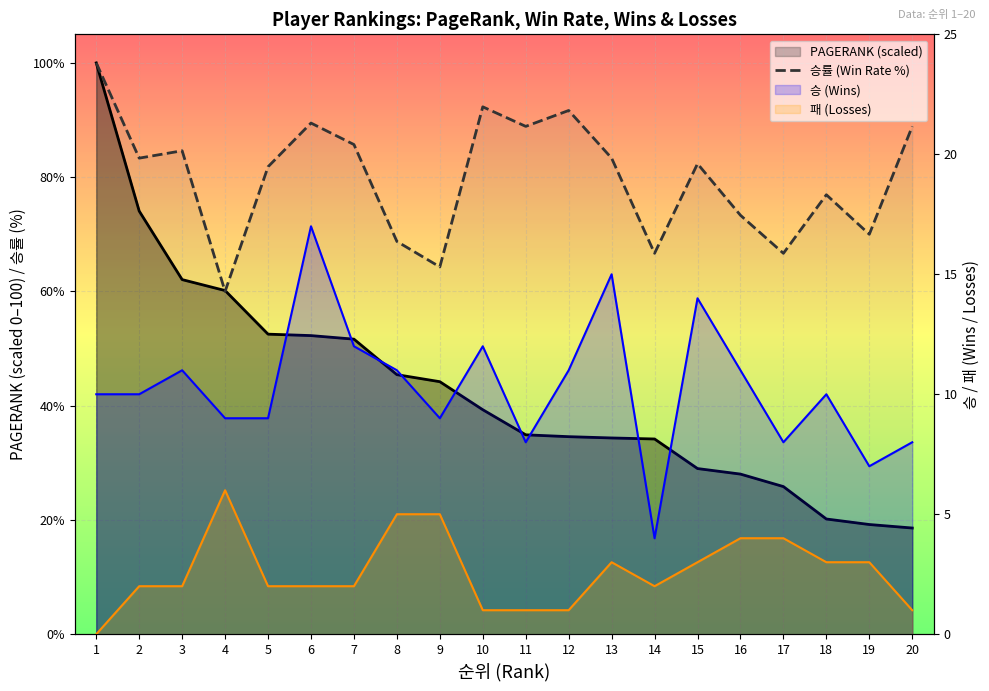

What is the average value of the 패 (Losses) series?

2.6